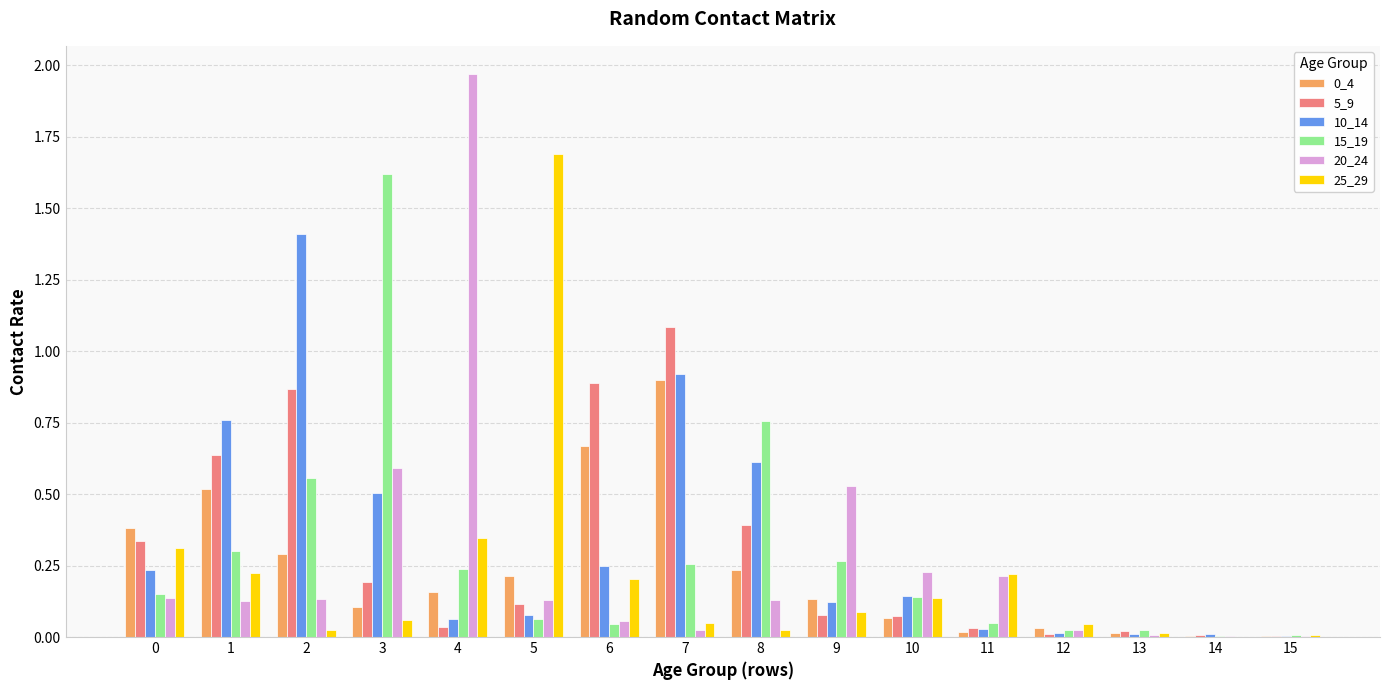

What is the total value across all series at 6?

2.1